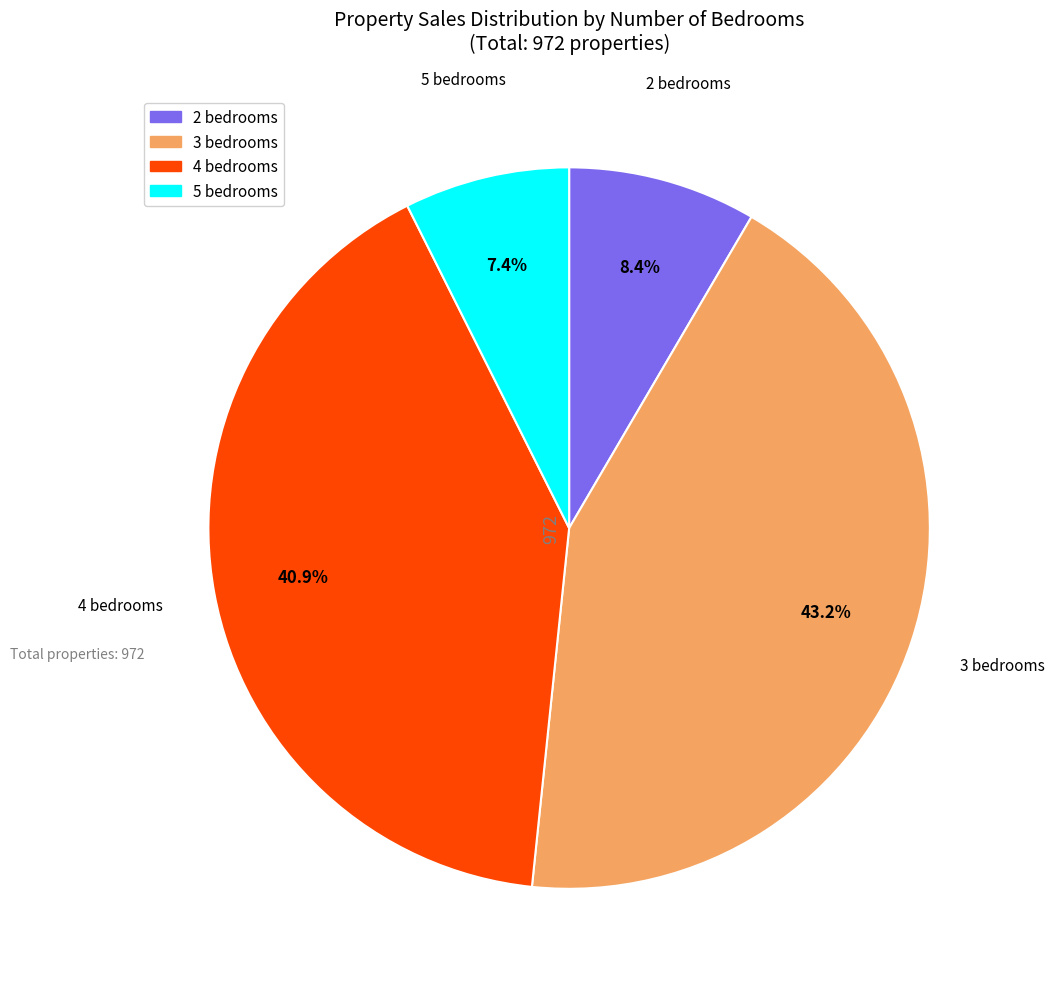

Between 2 bedrooms and 4 bedrooms, which is larger?

4 bedrooms